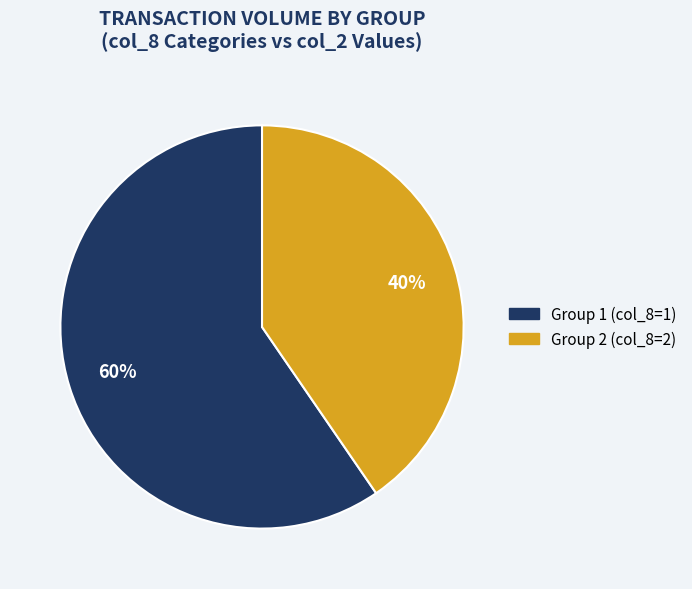

Which slice is the largest?

Group 1 (col_8=1)